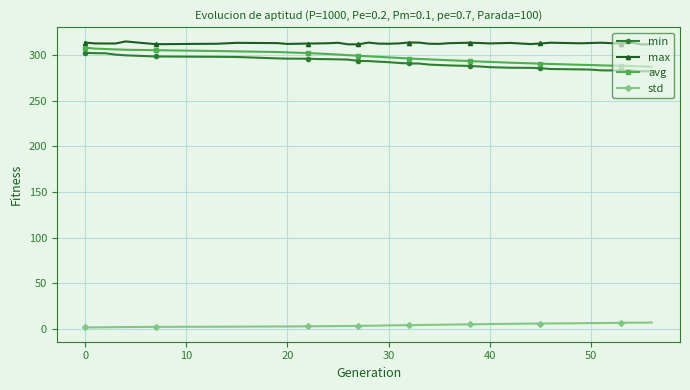

What is the minimum value for std?

1.8